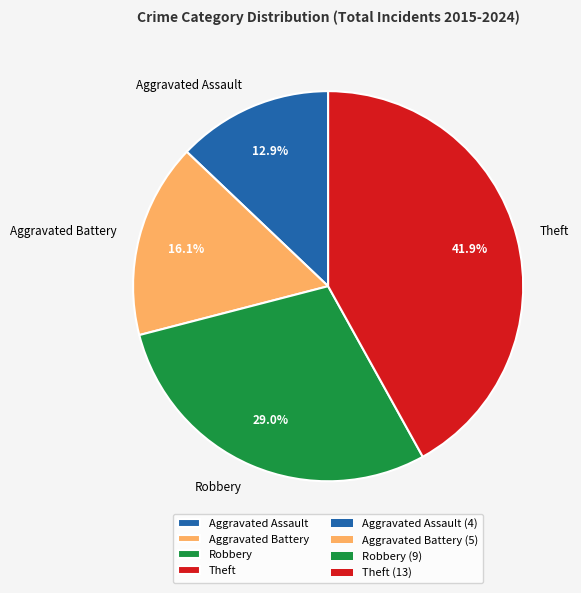

The Aggravated Battery slice represents 16% of the pie. True or false?

True